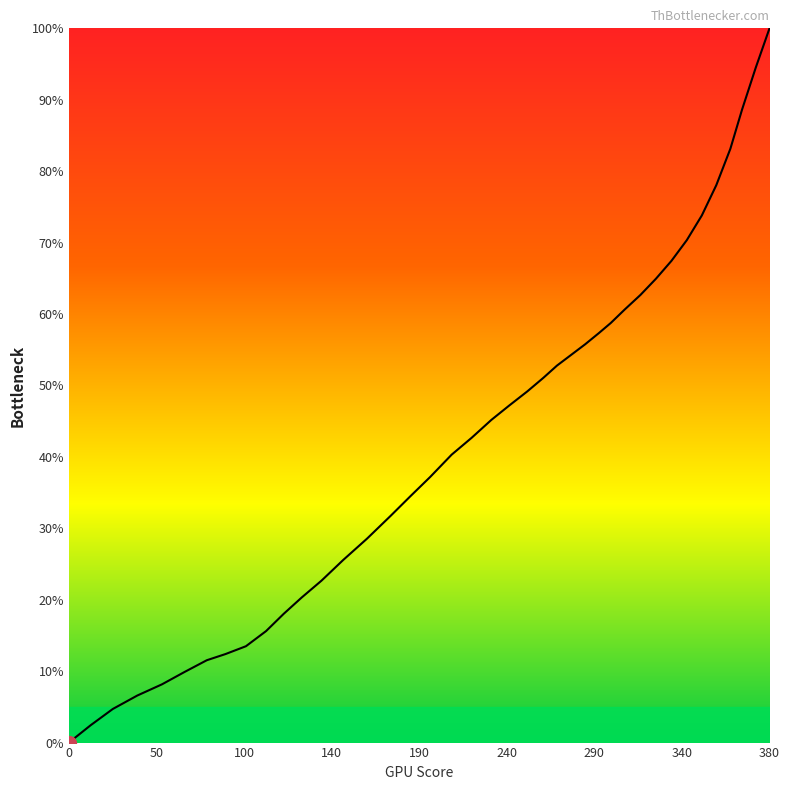

What is the difference between the maximum and minimum values?

100.0